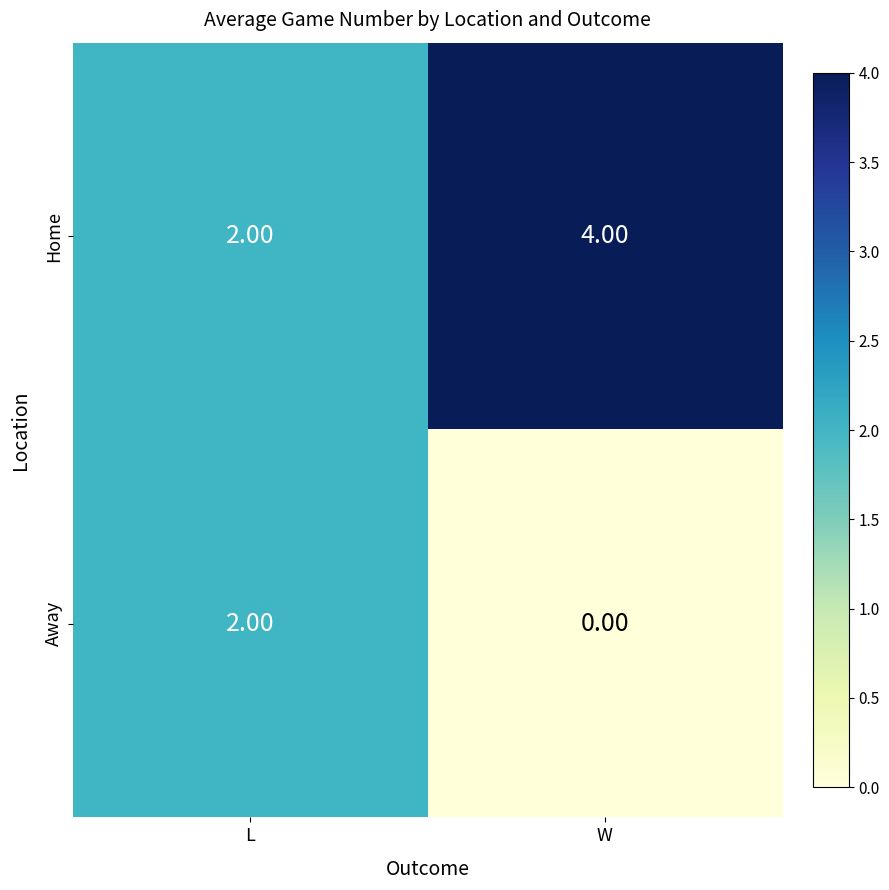

List the series in order of their overall mean, highest first.

Home, Away